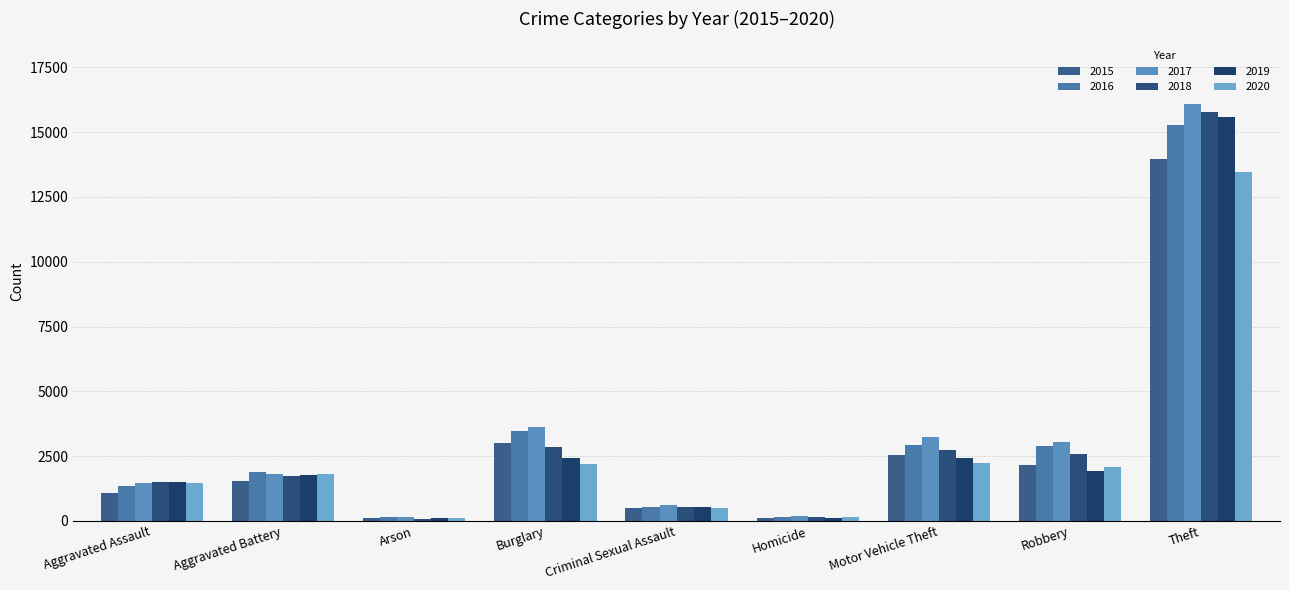

What is the sum of the 2019 values at Burglary and Aggravated Assault?

3943